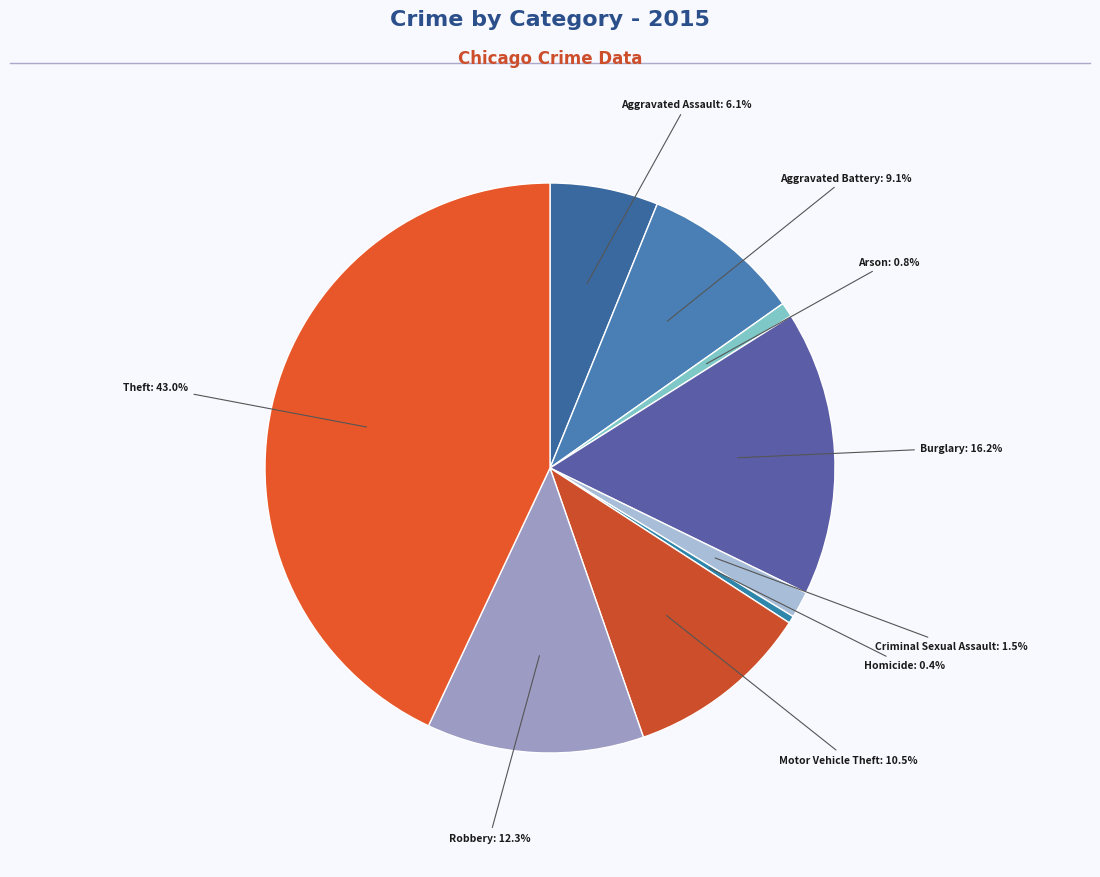

How many segments does this pie chart have?

9